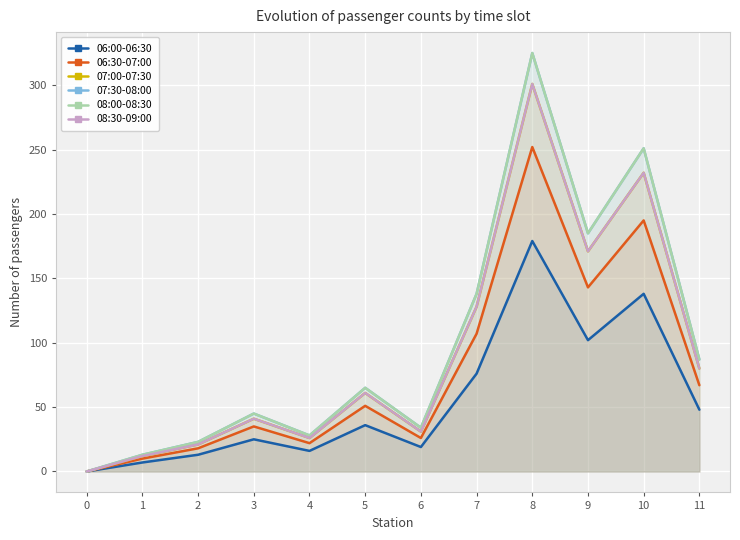

Is it true that 08:30-09:00 equals 17 at 6?

False